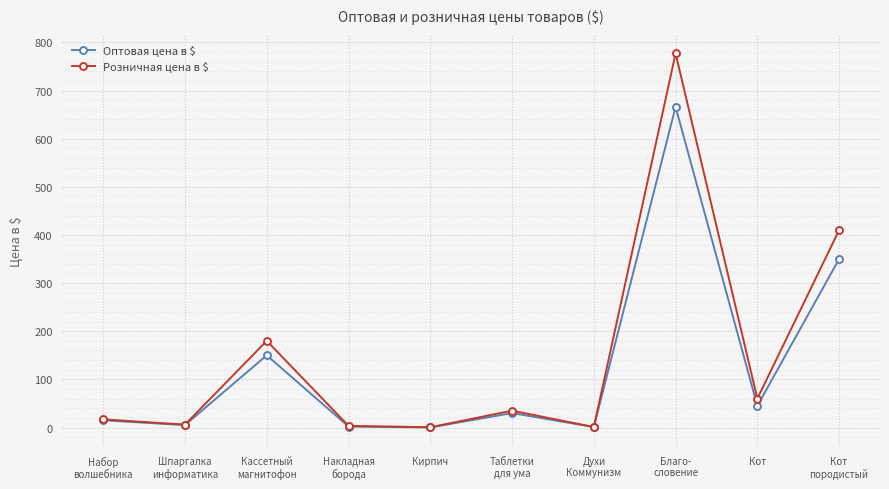

True or false: Розничная цена в $ has more than 0 points higher than both neighbors.

True